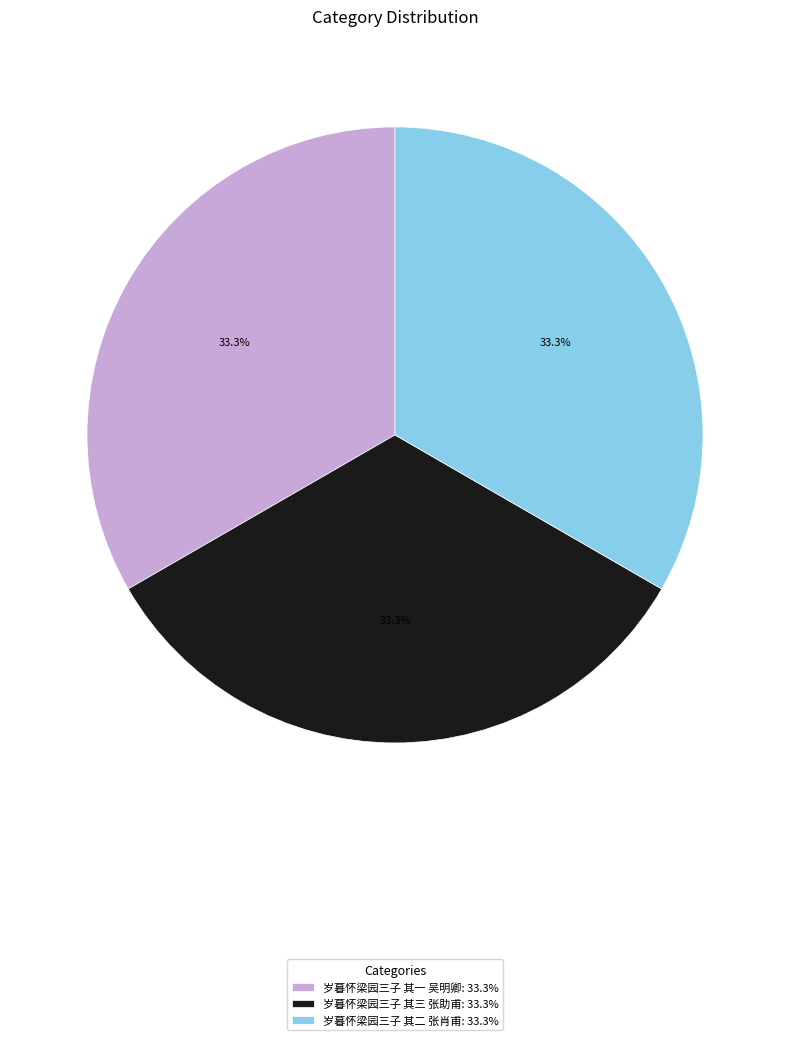

Is it true that 岁暮怀梁园三子 其一 吴明卿 is 33% of the pie?

True